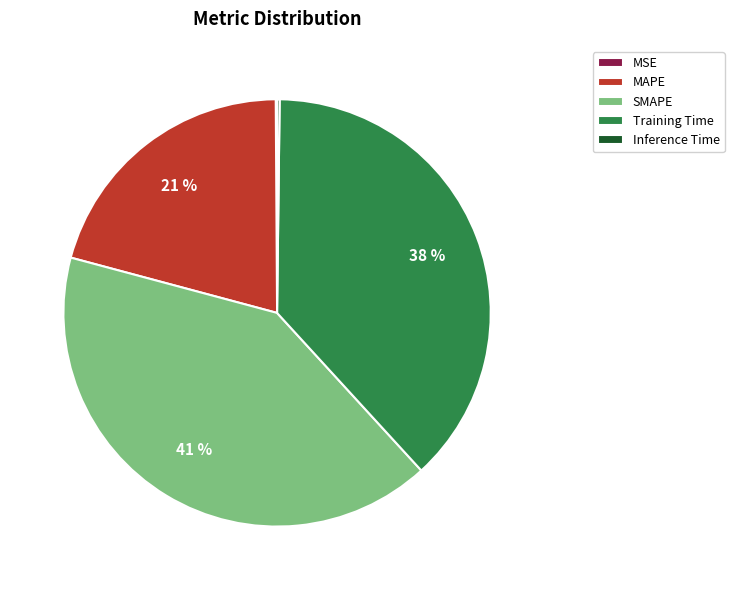

Which has a higher value, Training Time or SMAPE?

SMAPE